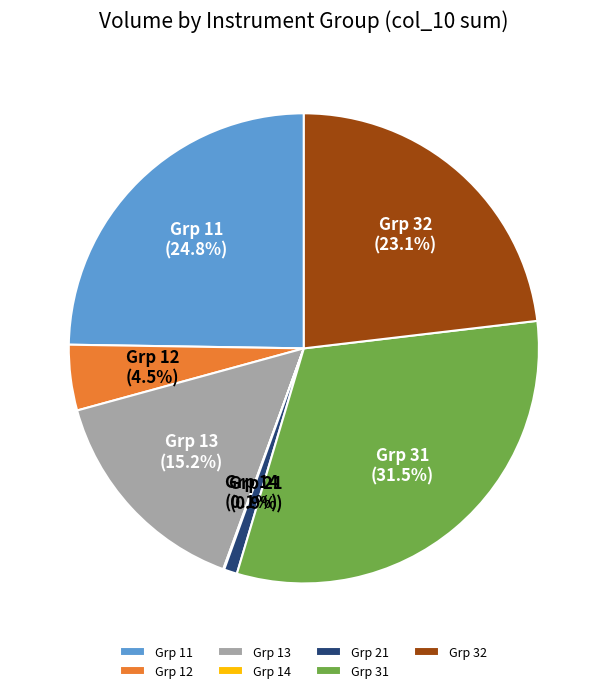

What percentage is NOT represented by Grp 11?

75.2%